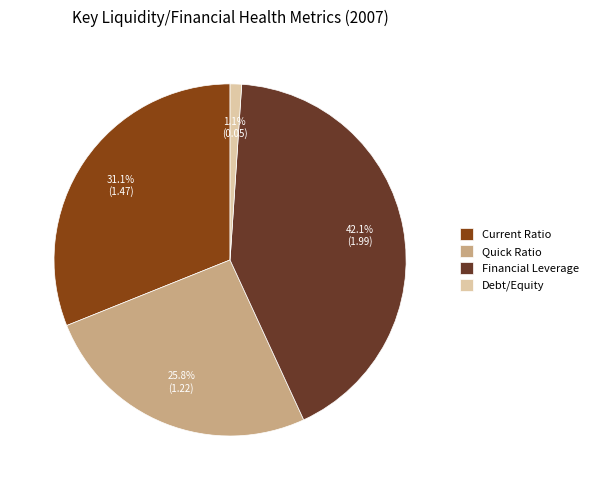

Is it true that Debt/Equity is 11% of the pie?

False